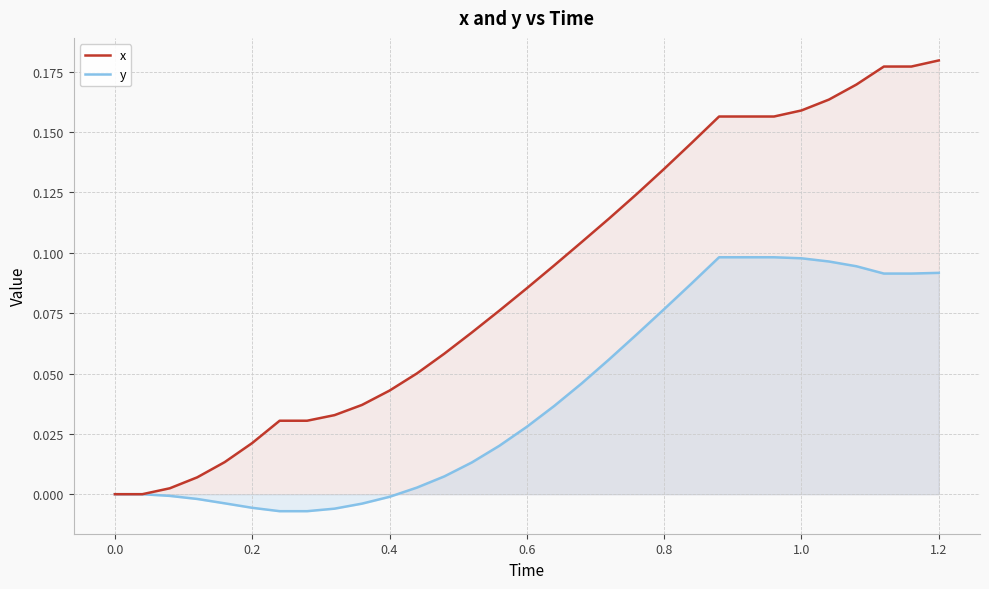

What are all the series names shown in the legend?

x, y